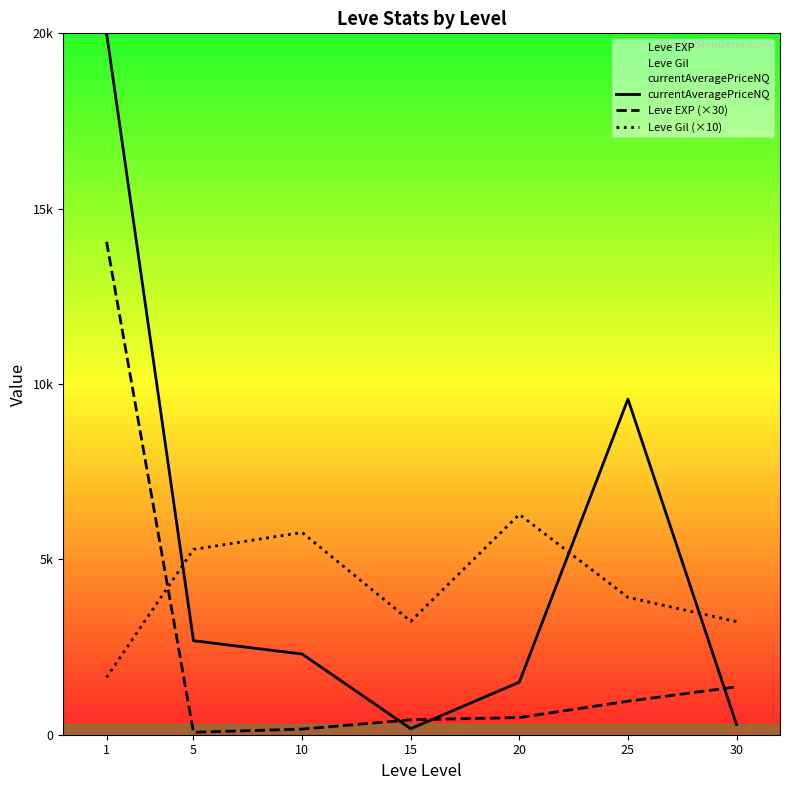

How many lines are shown in the chart?

3